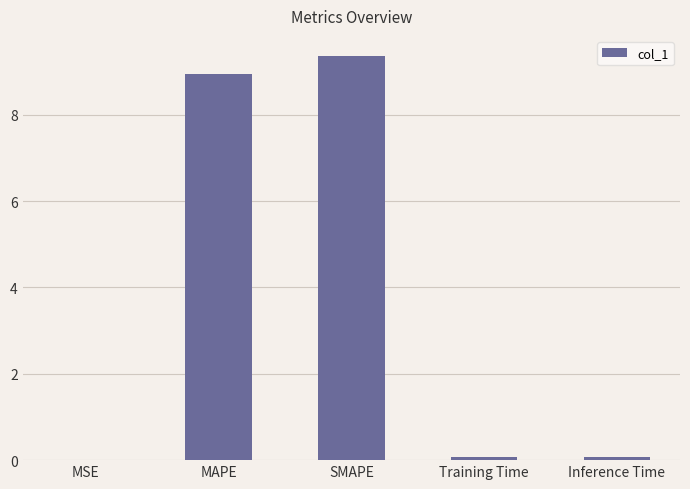

Is it true that the value at MAPE is 3.5?

False